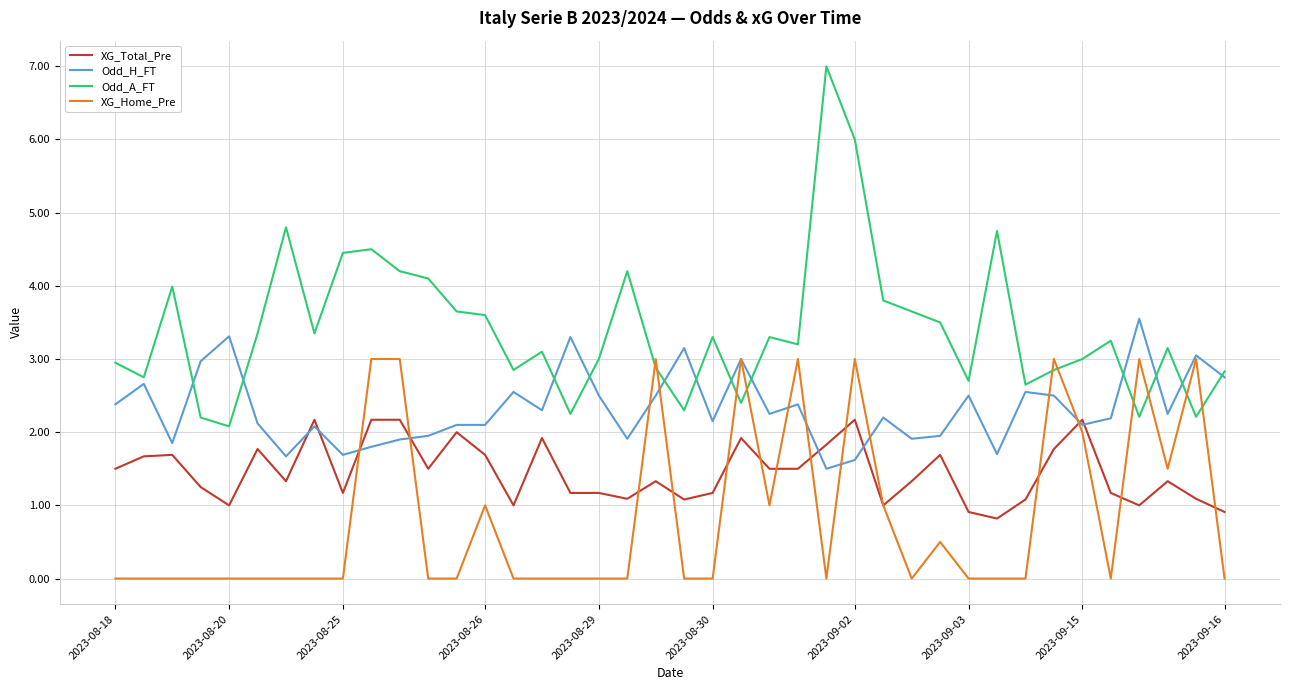

Which series has the largest total across all categories?

Odd_A_FT